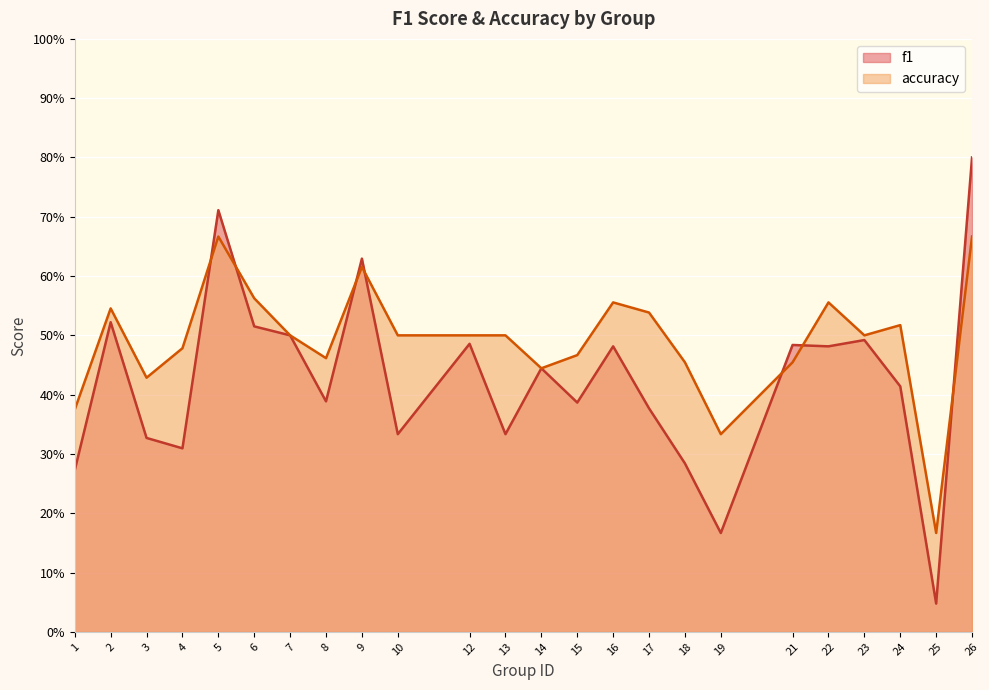

Which category has the lowest value in the accuracy series?

25